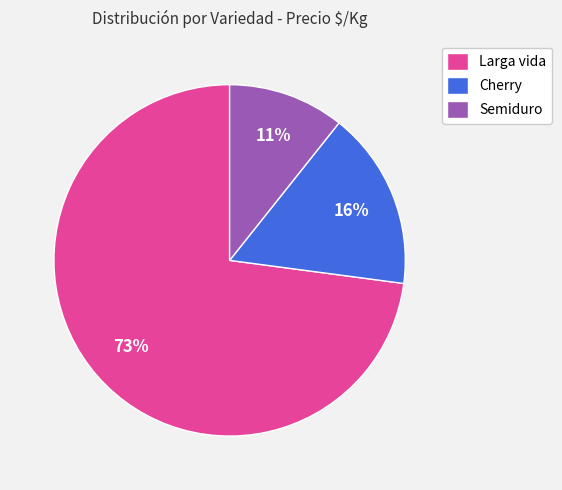

Do Cherry and Semiduro together represent more than half of the pie?

No